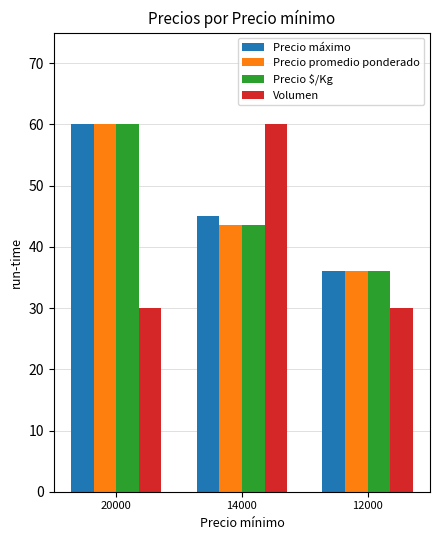

What is the value of the Precio promedio ponderado bar at the 1st from the left?

60.0